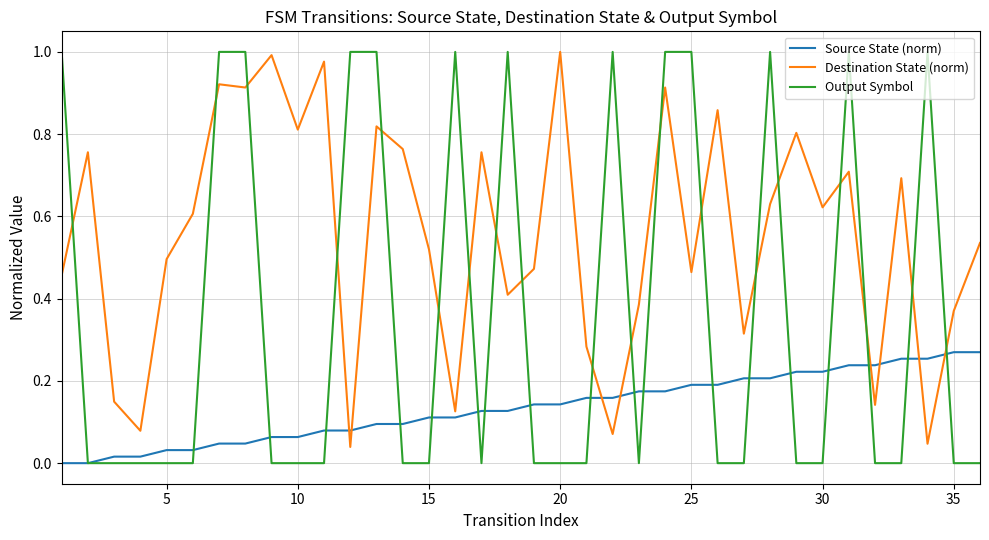

Which series has the largest range (max minus min)?

Output Symbol